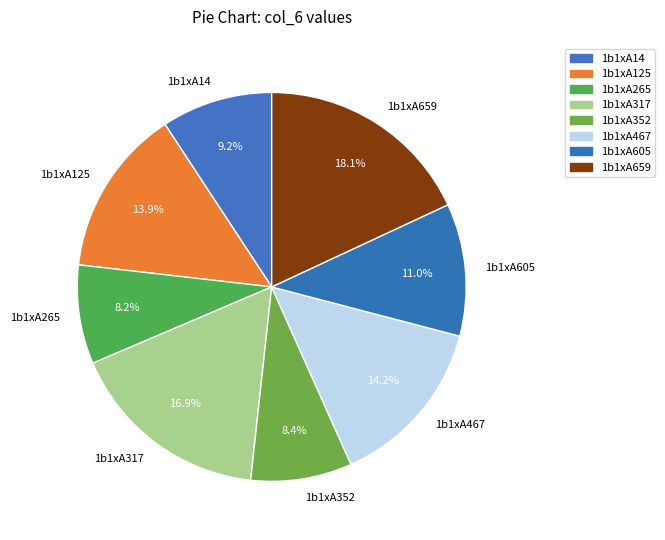

What percentage is the 1b1xA317 slice, to the nearest percent?

17%